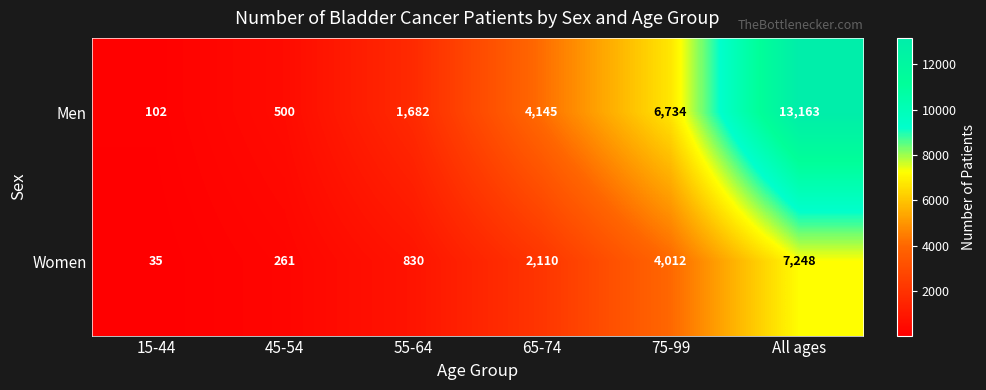

Which label corresponds to the smallest value in the chart?

15-44